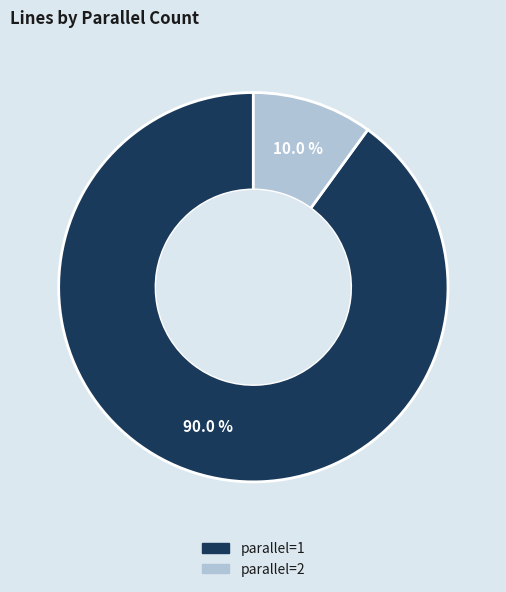

Is there a majority slice in this chart?

Yes